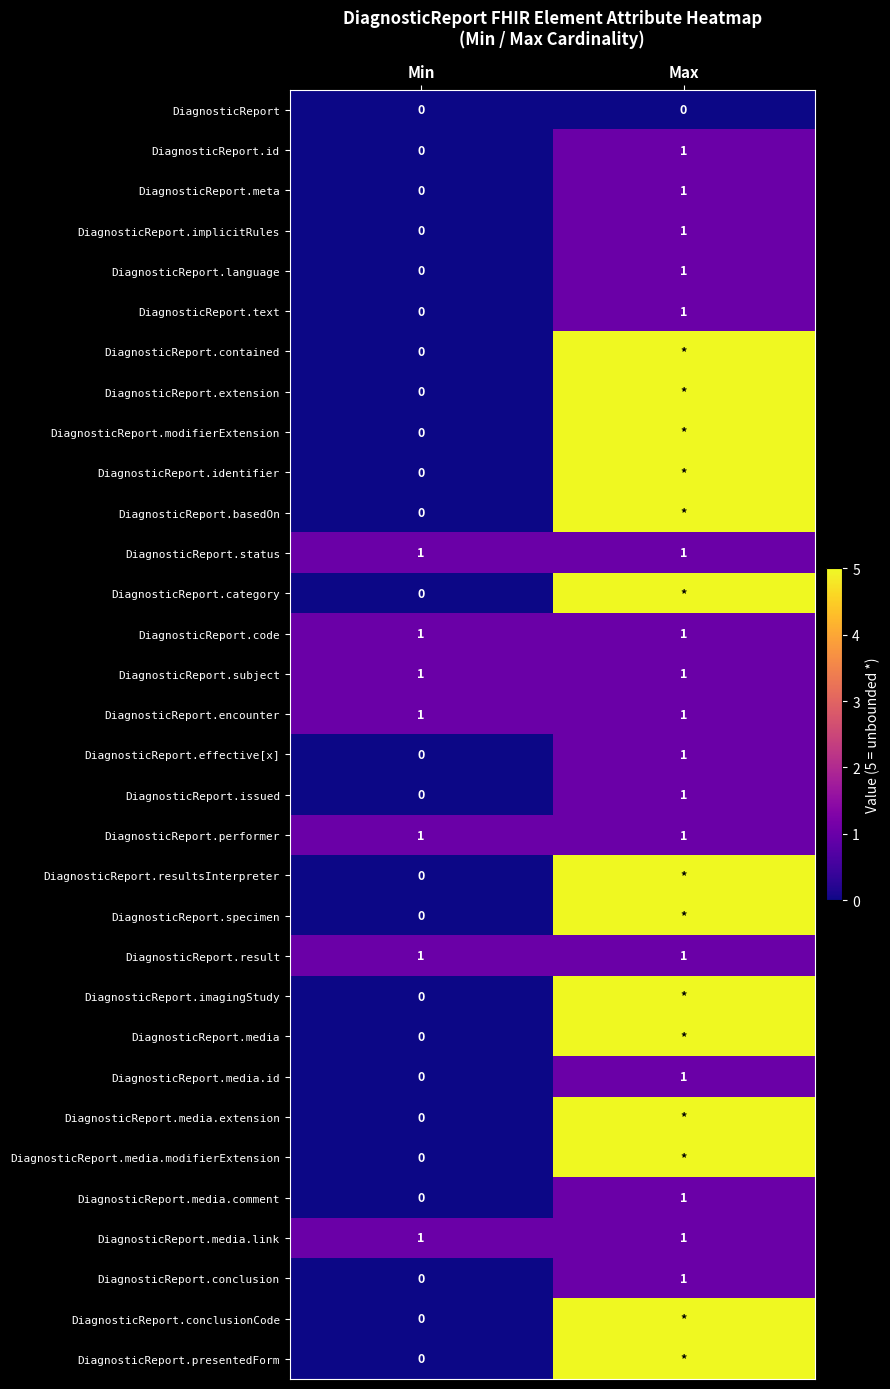

True or false: DiagnosticReport.media.comment has a value of 2 at Max.

False